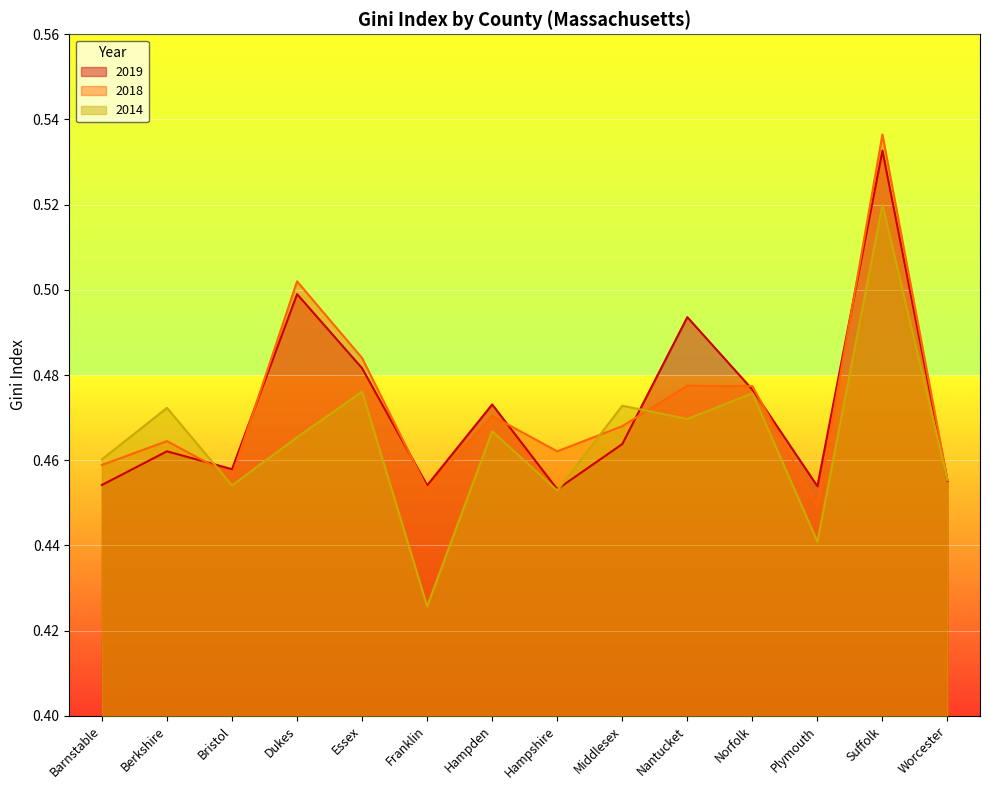

In 2019, how many points are higher than both neighbors (excluding endpoints)?

5